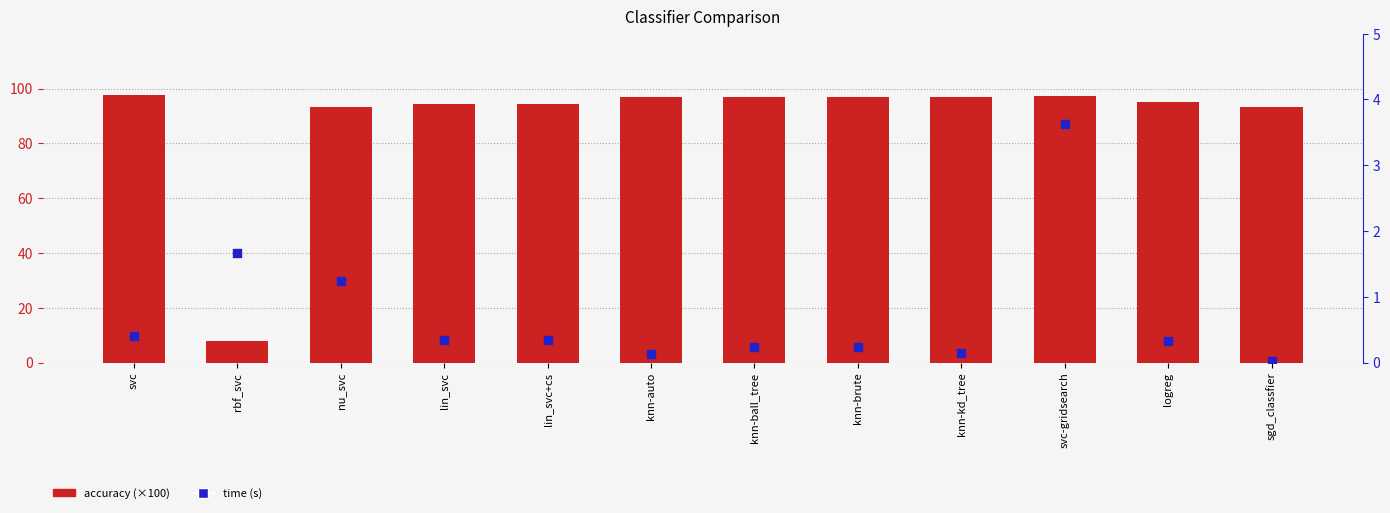

What are all the series names shown in the legend?

accuracy, time (s)